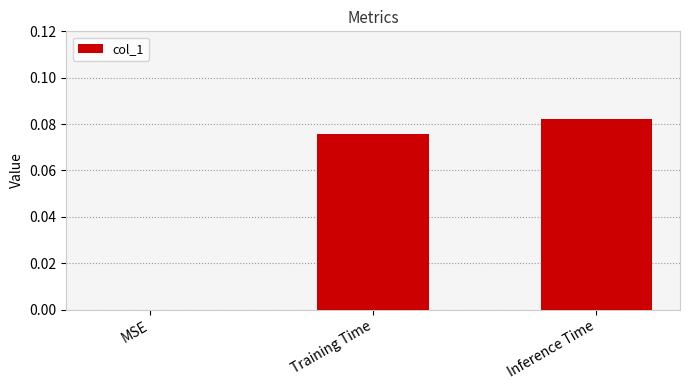

Is it true that the value at MSE is 0.0?

True